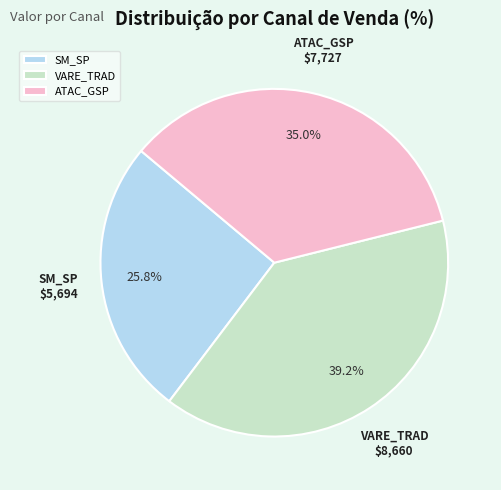

Count the number of slices in the pie.

3